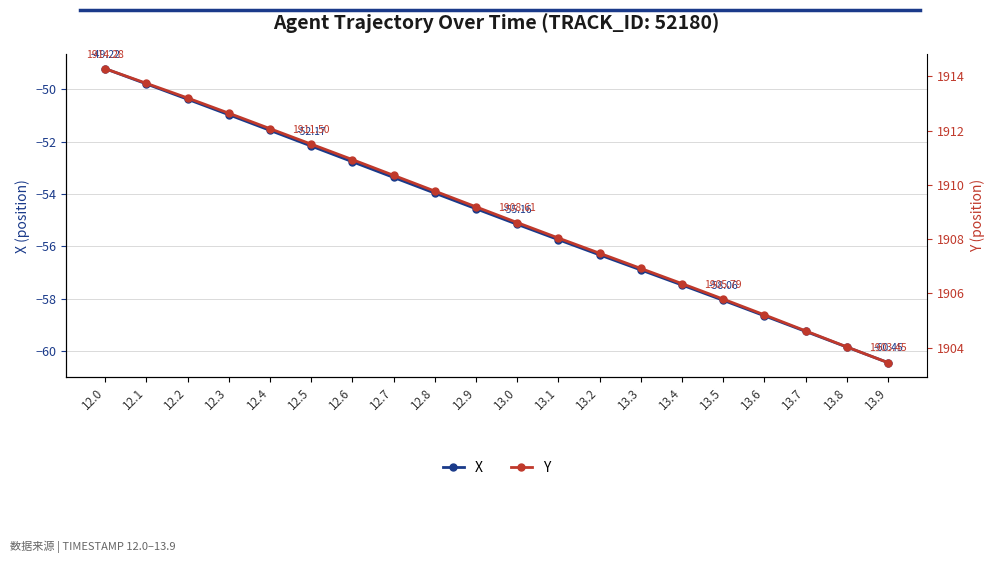

What is the difference between the X values at 12.6 and 13.0?

2.4